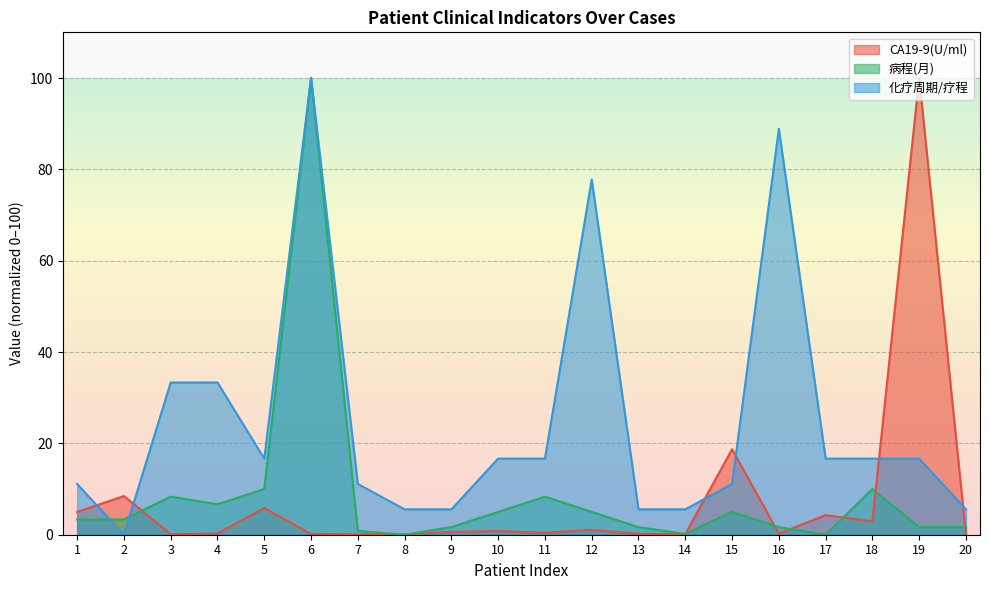

At which category does the chart reach its minimum across all series?

20